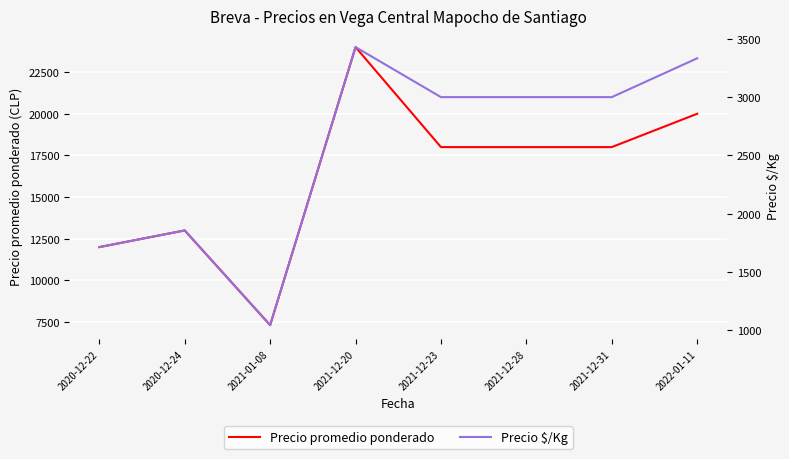

What is the sum of all Precio promedio ponderado values?

130318